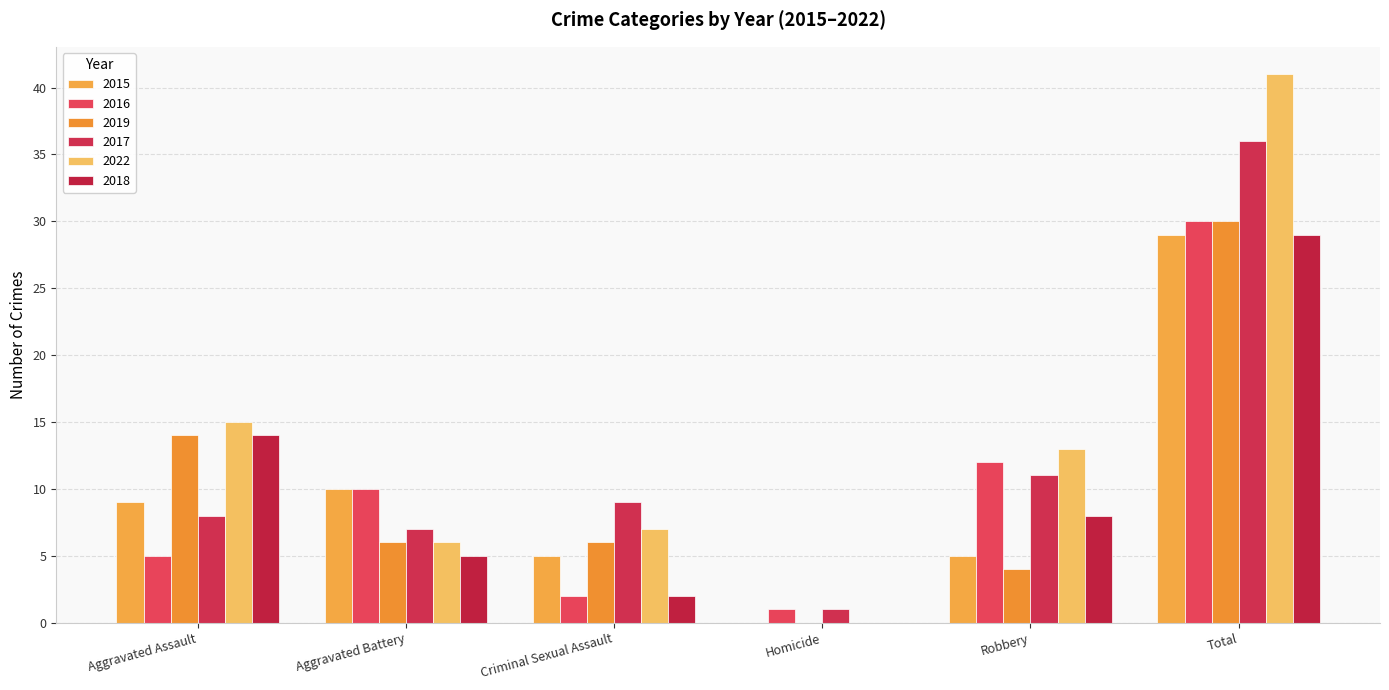

Reading left to right, extract all data points from this chart.

2015: 9	10	5	0	5	29
2016: 5	10	2	1	12	30
2019: 14	6	6	0	4	30
2017: 8	7	9	1	11	36
2022: 15	6	7	0	13	41
2018: 14	5	2	0	8	29